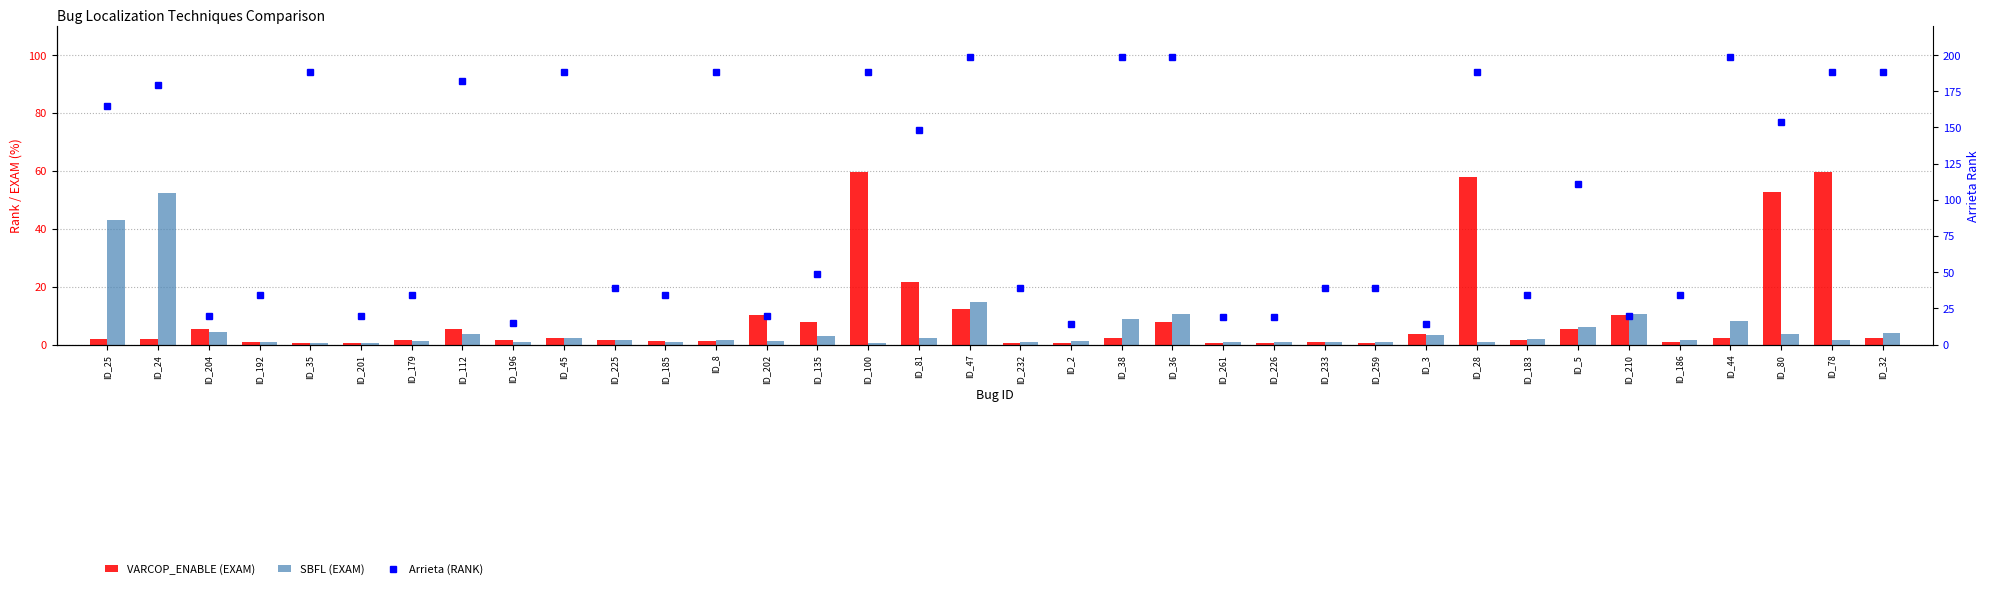

At which label does SBFL (EXAM) first exceed 1?

ID_25